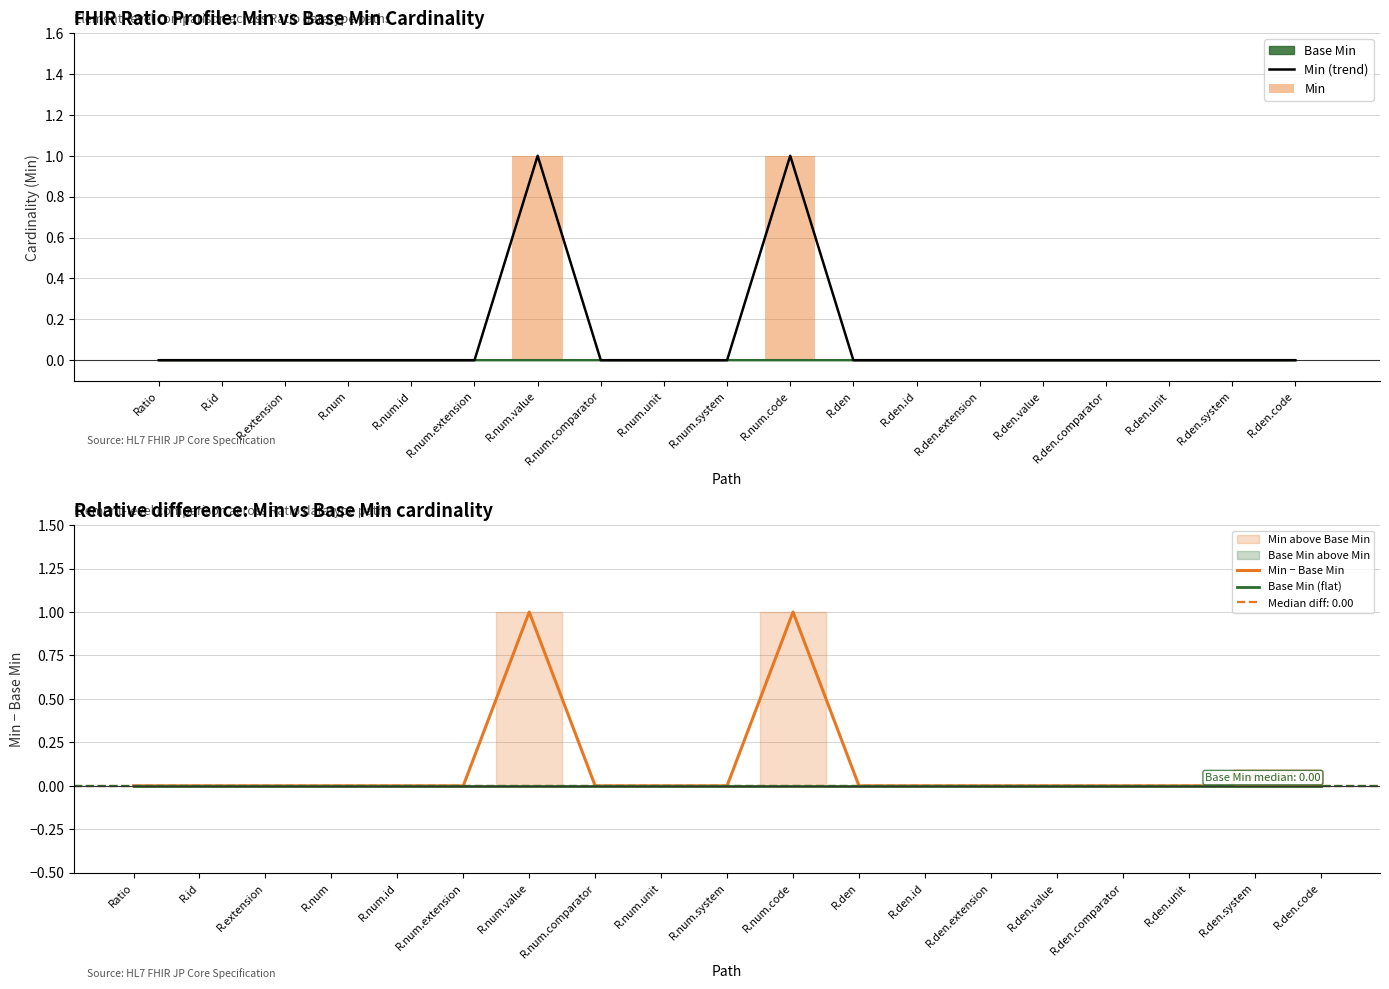

Is the value of Min (trend) at R.num.comparator greater than the value of Min − Base Min at R.den.comparator?

No